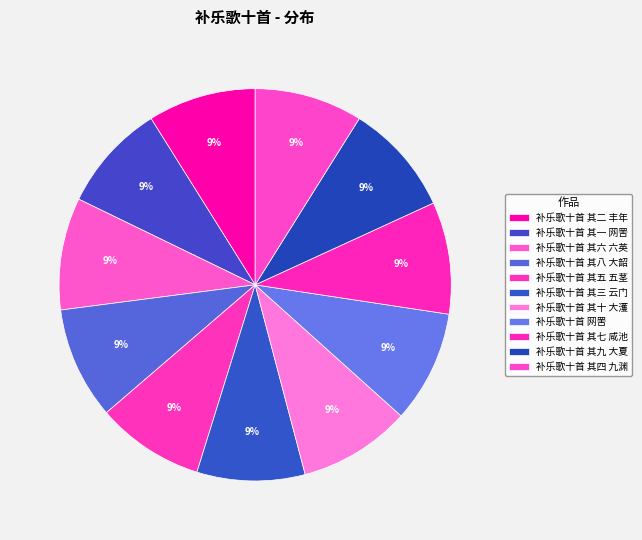

Which category has the biggest portion of the pie?

补乐歌十首 网罟